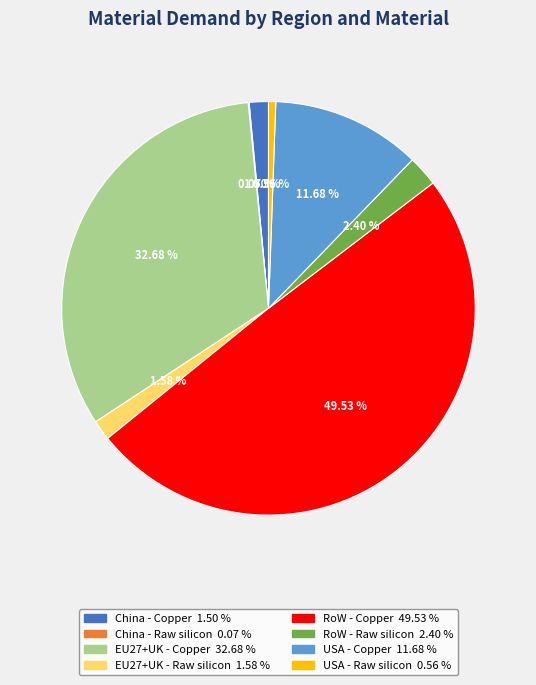

What is the largest slice in the pie chart?

RoW - Copper